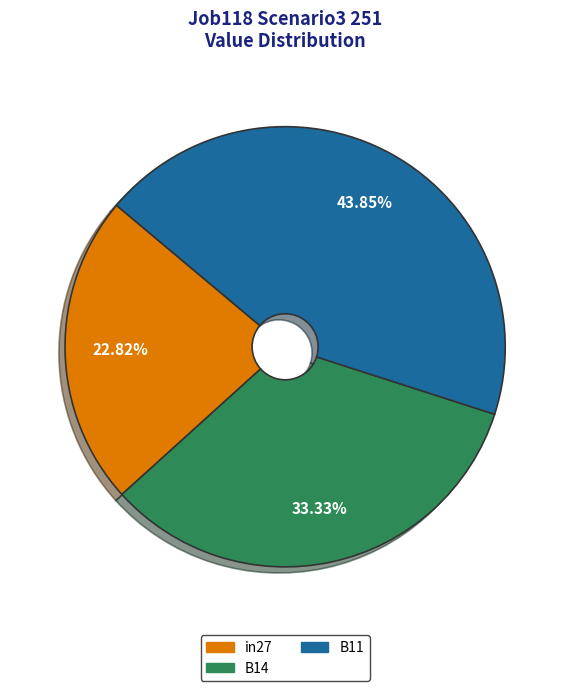

To the nearest percent, what is the combined percentage of in27 and B14?

56%